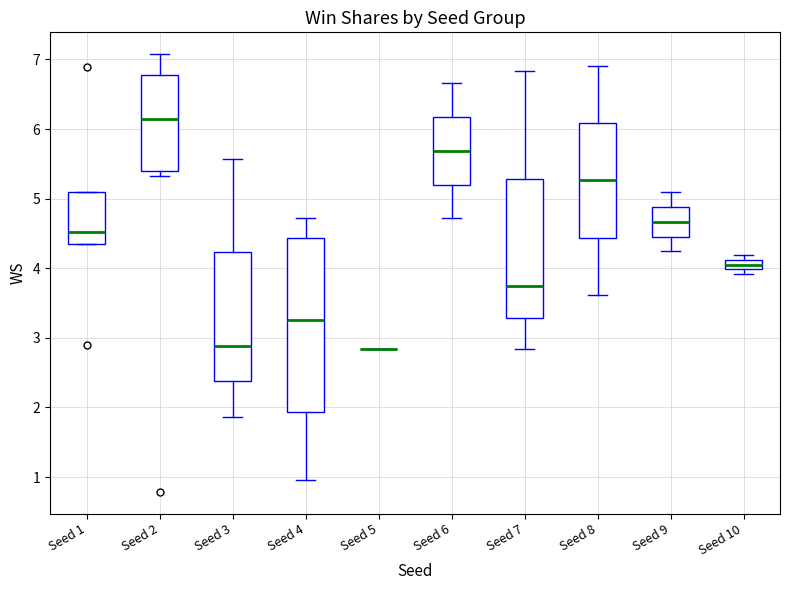

Where does the lower whisker of the box for Seed 6 end on the y-axis? The values are not printed on the chart, so give them approximately, as read against the axis.

4.7